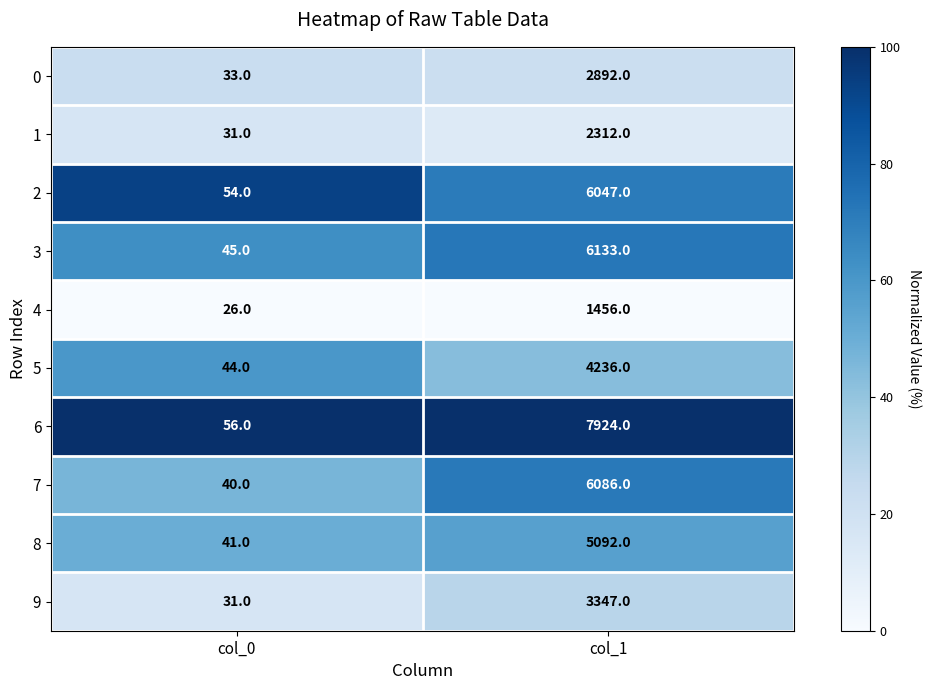

Count the number of data series in this chart.

10